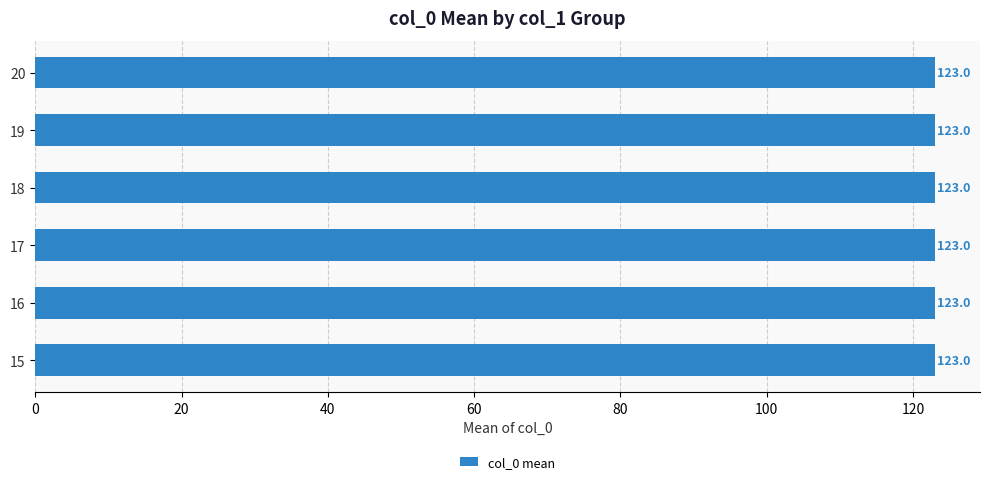

The chart shows a value of 57 at 19. True or false?

False